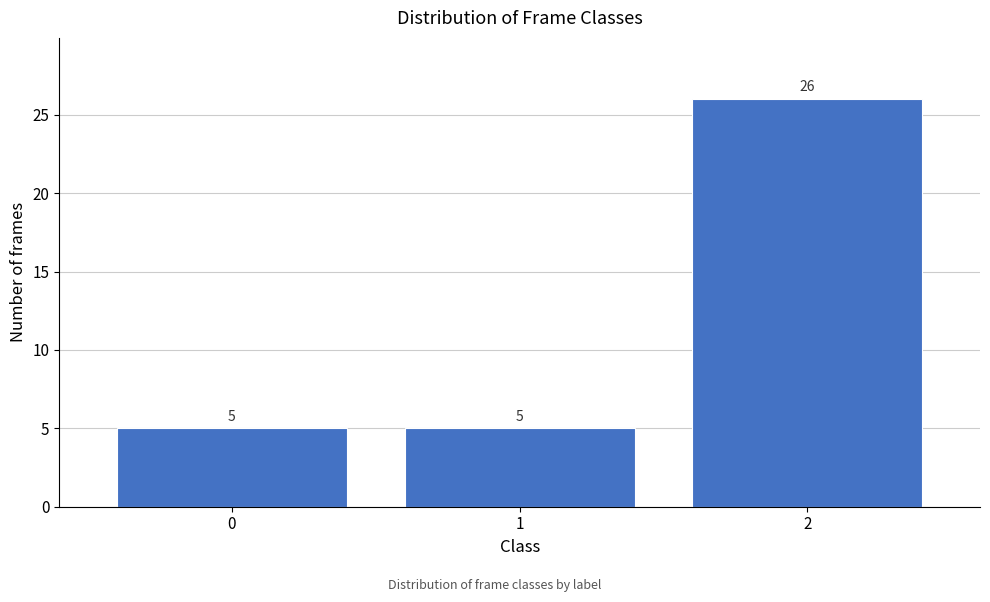

Reading left to right, extract all data points from this chart.

5	5	26